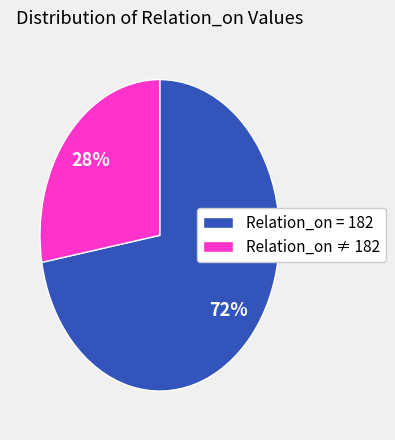

Is the sum of Relation_on ≠ 182 and Relation_on = 182 greater than half?

Yes